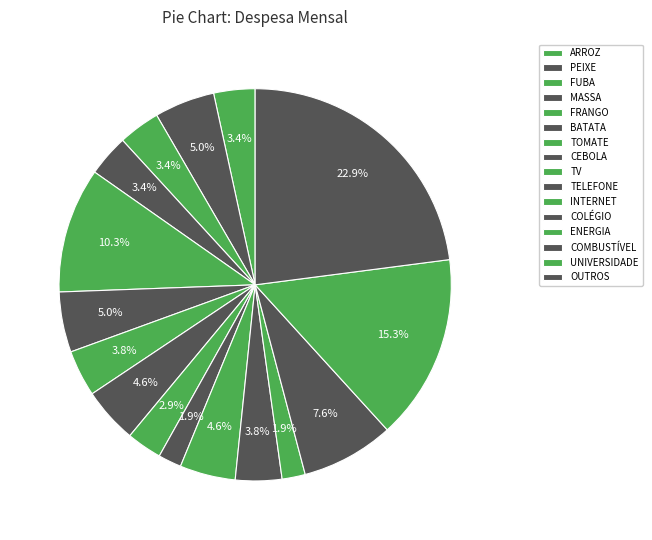

Which slice is the largest?

OUTROS